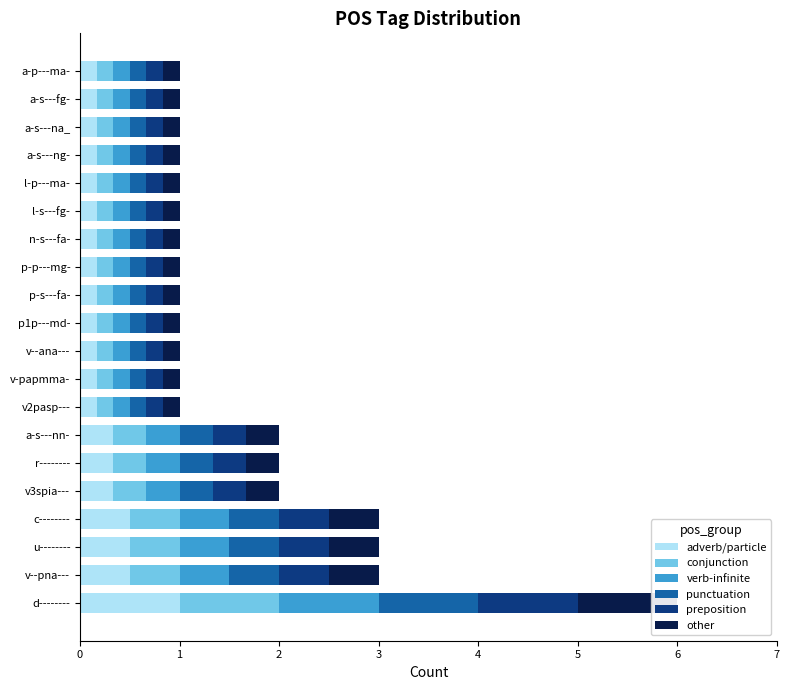

True or false: verb-infinite has a value of 0.9 at c--------.

False